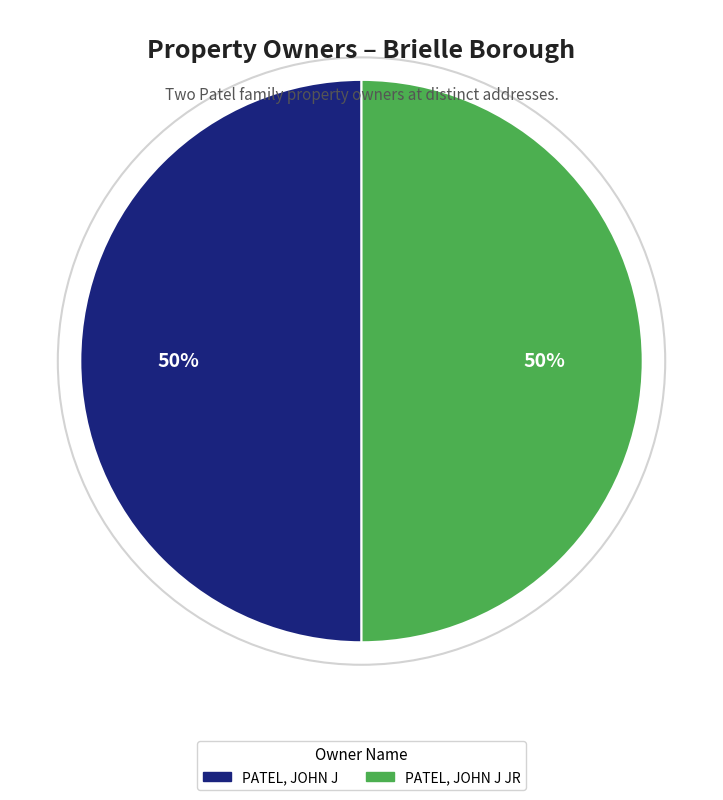

Approximately how many times larger is the value at PATEL, JOHN J compared to PATEL, JOHN J JR?

1.0